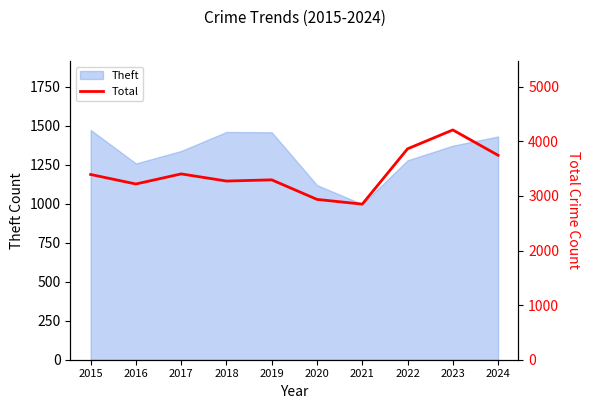

Is it true that Theft equals 575 at 2021?

False